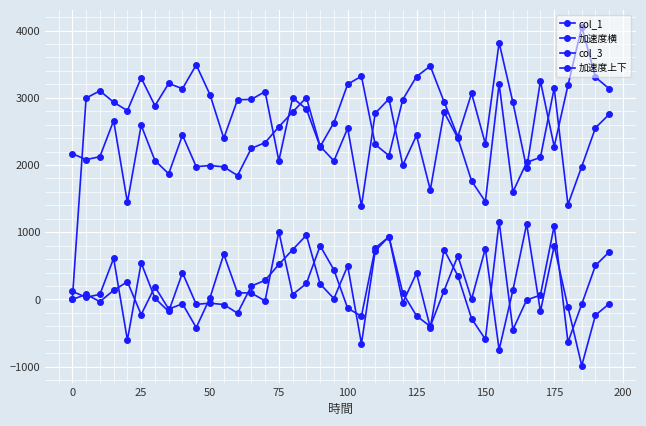

True or false: col_3 and 加速度上下 intersect in this chart.

False